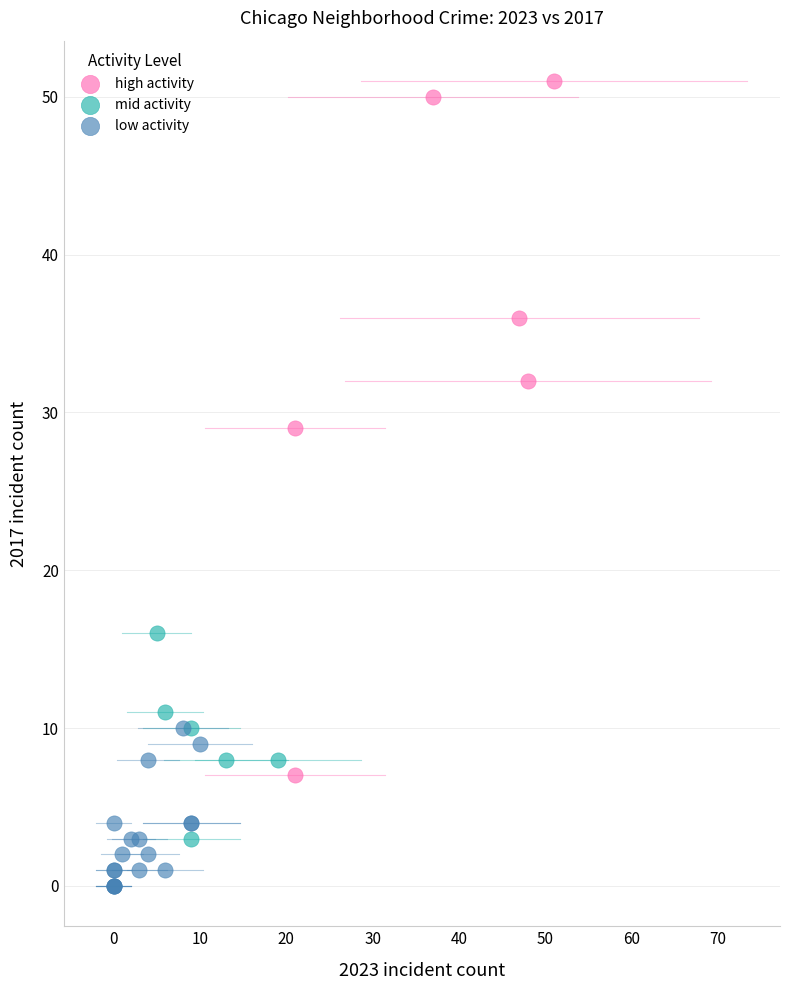

Which series contains the lowest Y value?

low activity